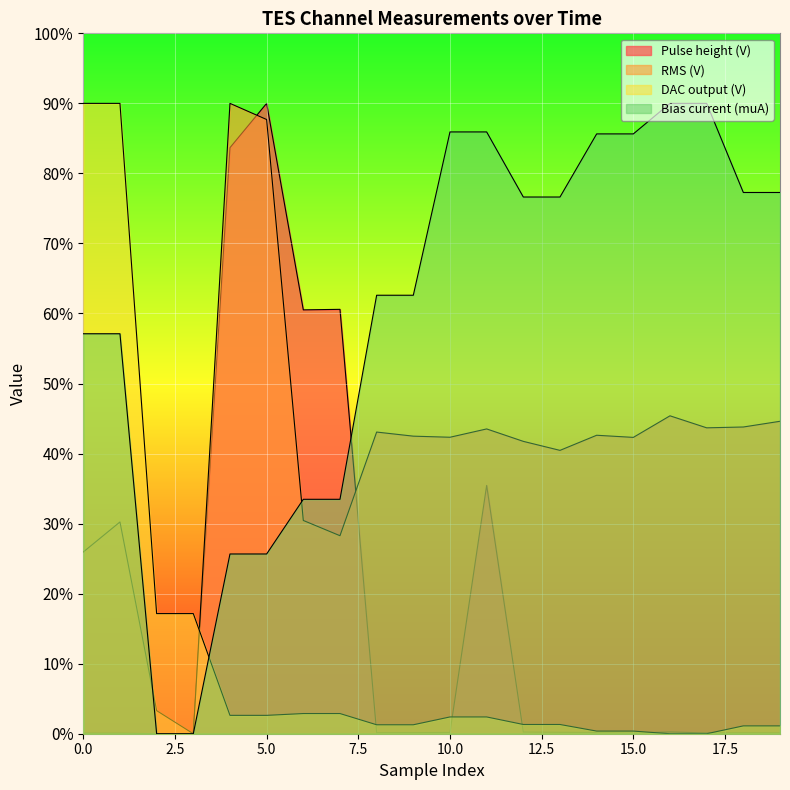

What is the sum of the DAC output (V) values at 1 and 7?

4.0